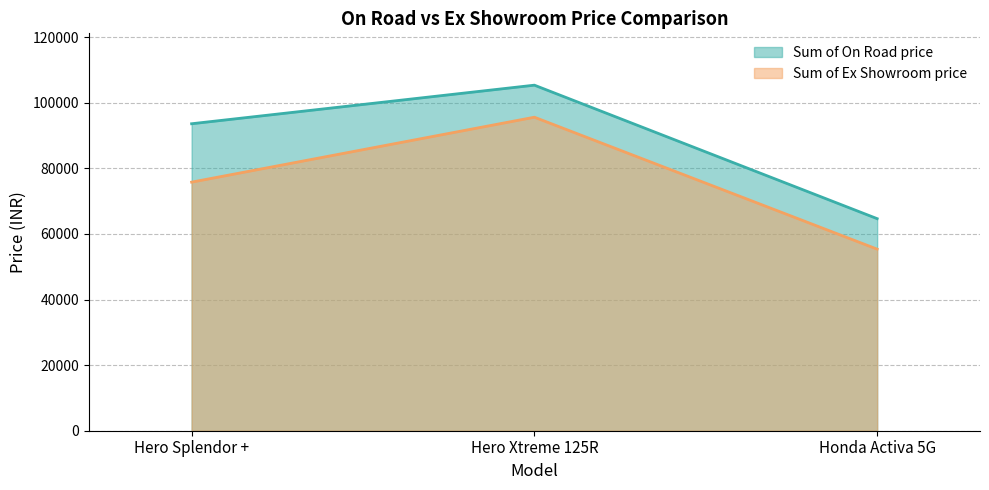

What is the sum of all Sum of On Road price values?

263604